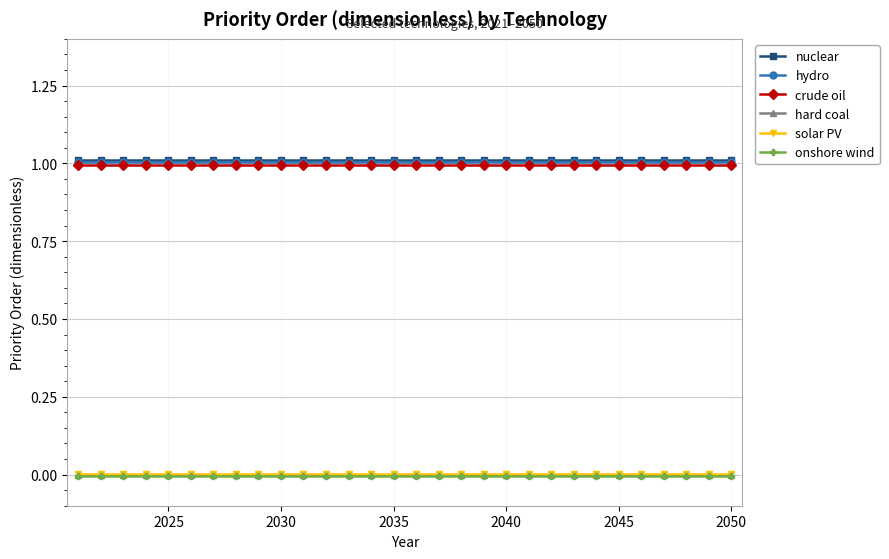

How many categories are shown in the chart?

30